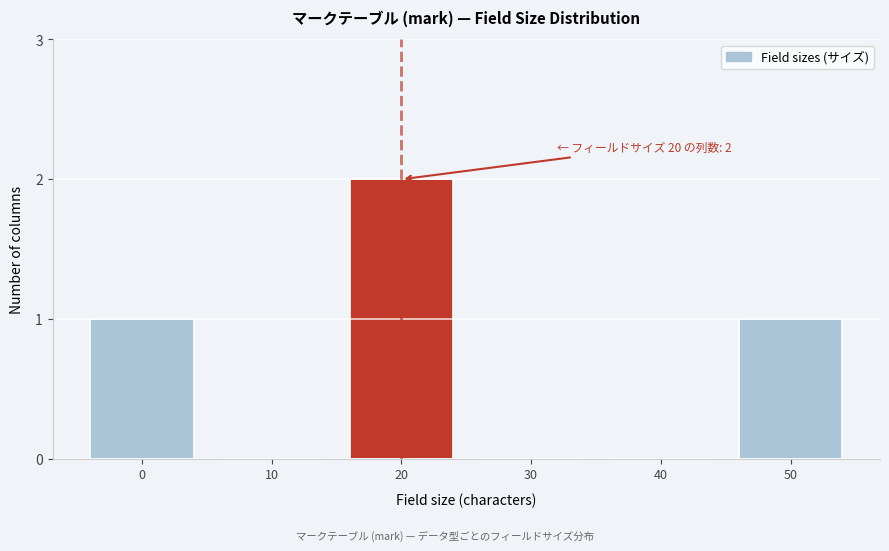

Reading left to right, extract all data points from this chart.

0=1	10=0	20=2	30=0	40=0	50=1